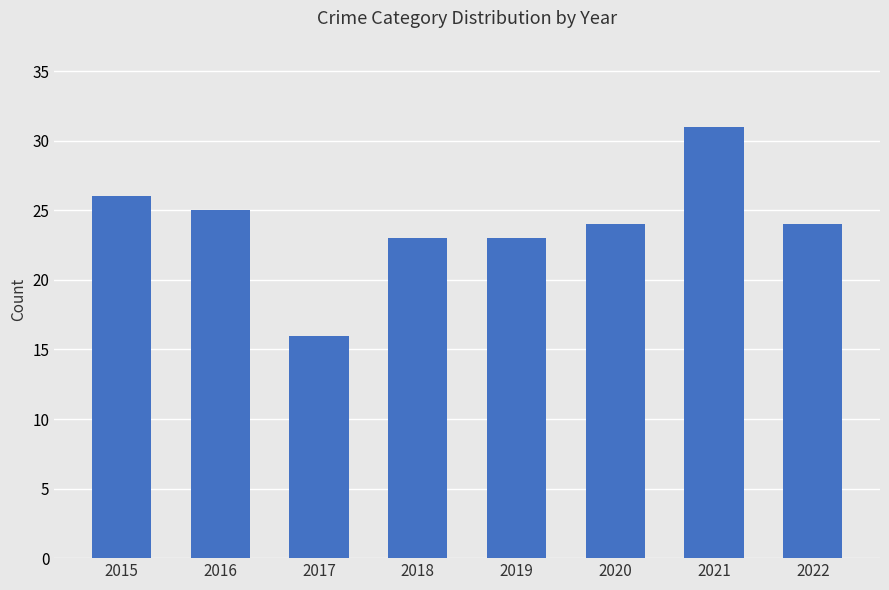

What is the change in value from 2021 to 2022?

-7